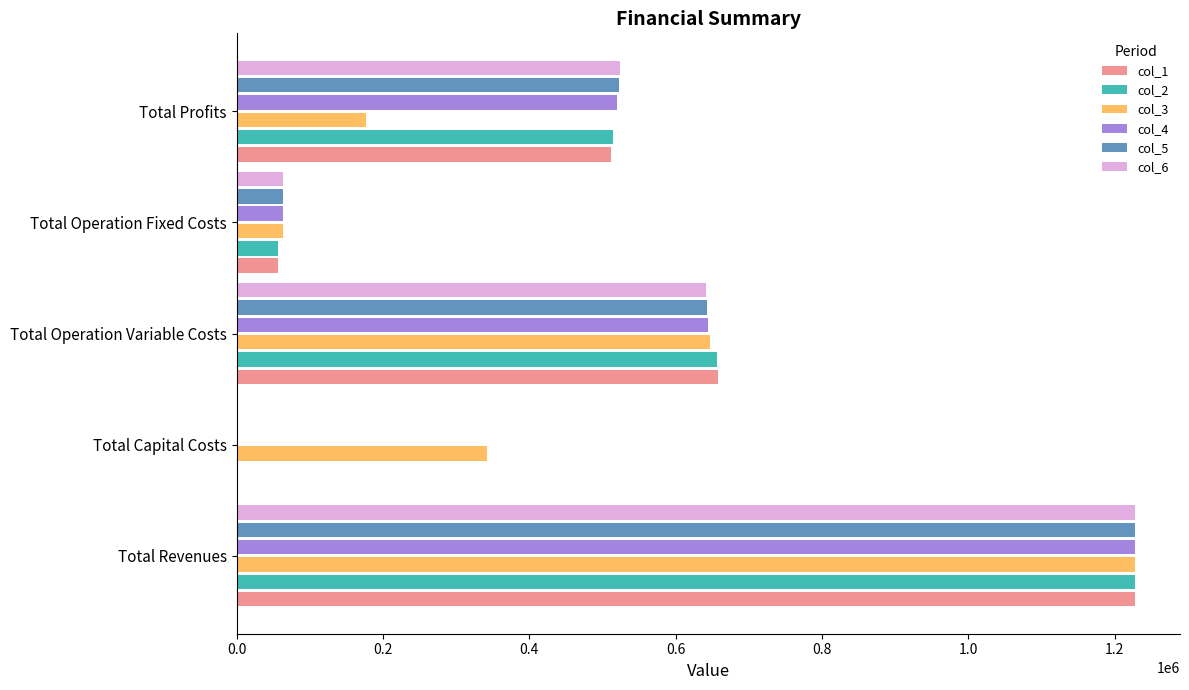

How many values in col_1 are above zero?

4